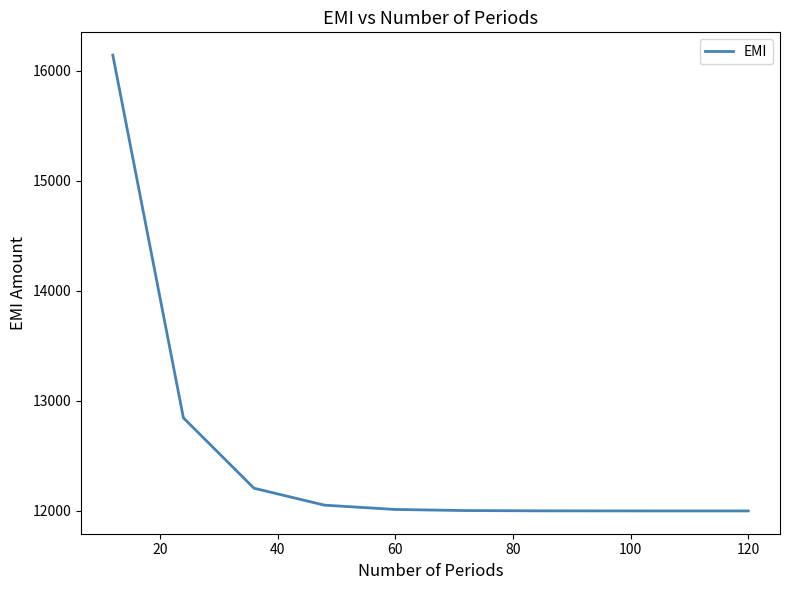

What is the difference between the maximum and minimum values?

4143.7